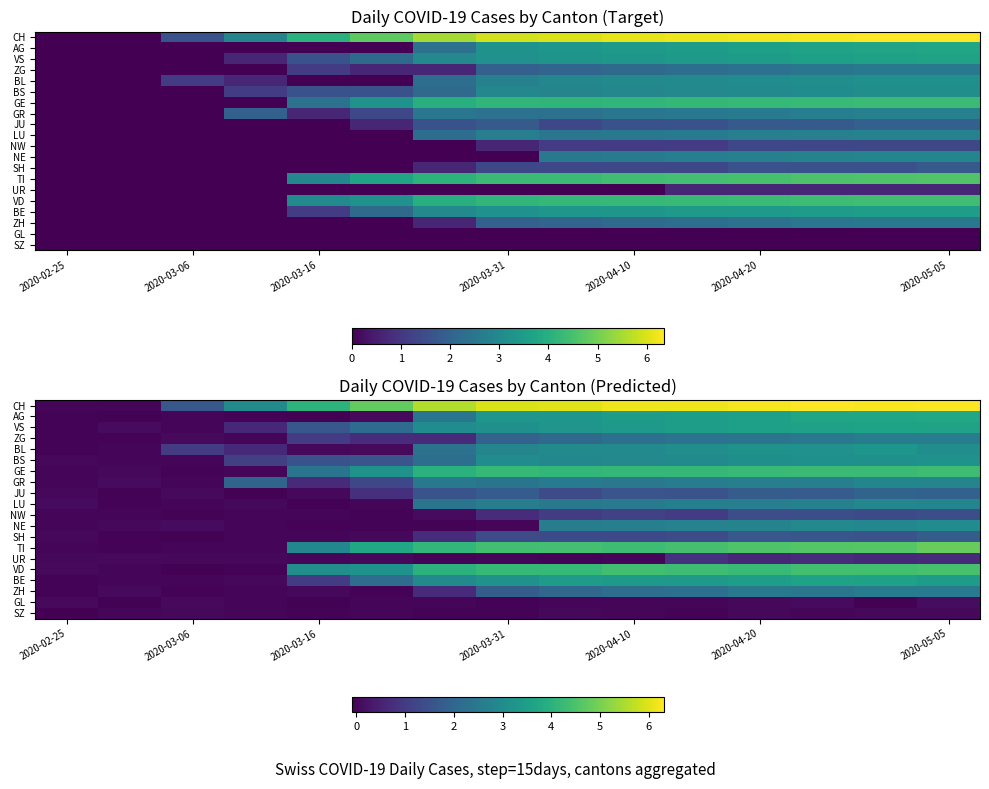

Which series has the largest range (max minus min)?

CH